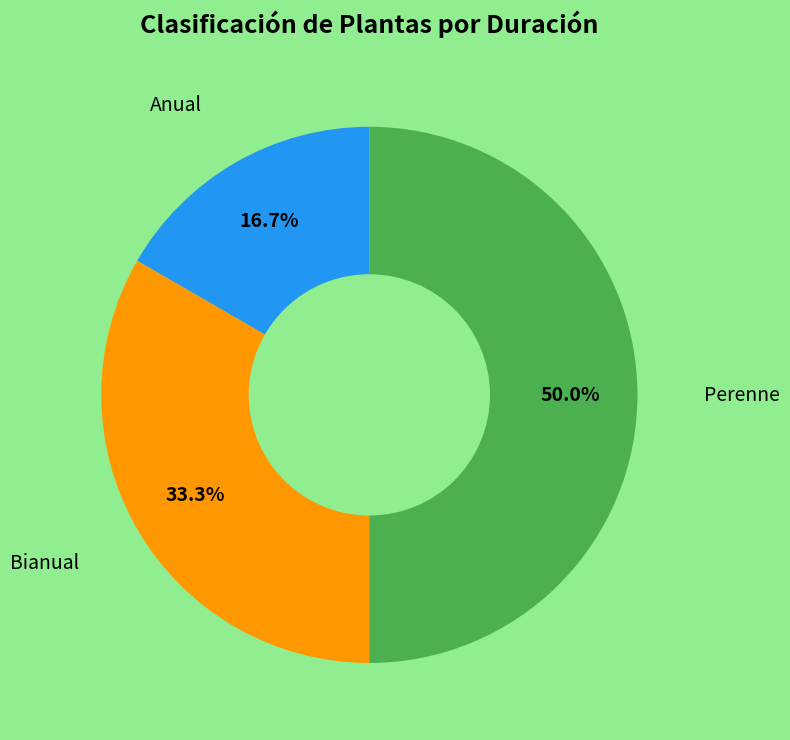

Rank the categories by value from highest to lowest.

Perenne, Bianual, Anual